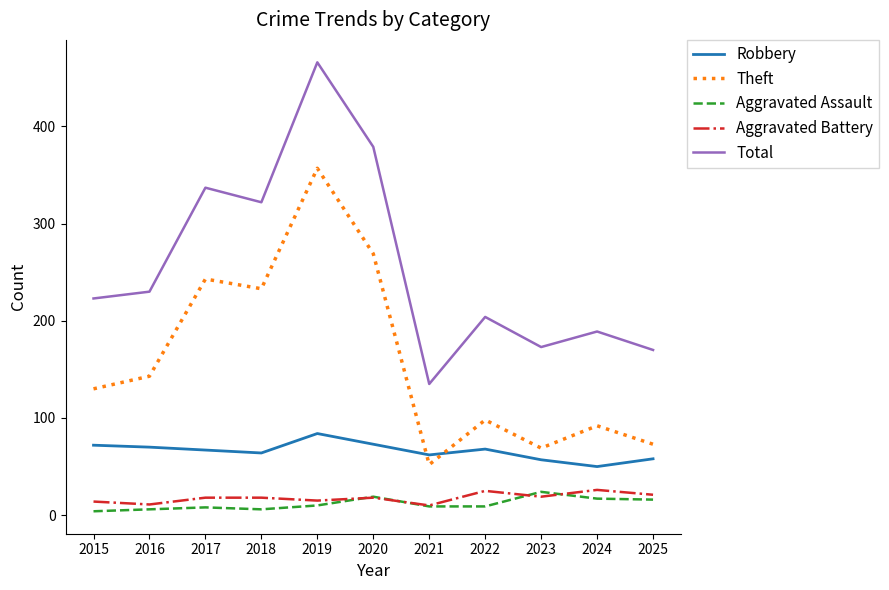

How many lines are shown in the chart?

5